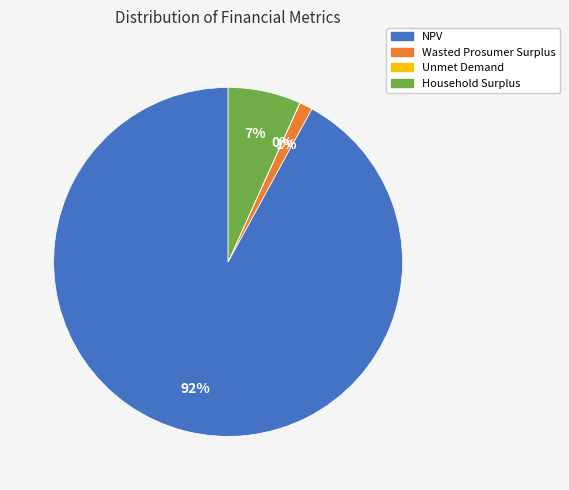

To the nearest percent, what is the average slice percentage?

25%